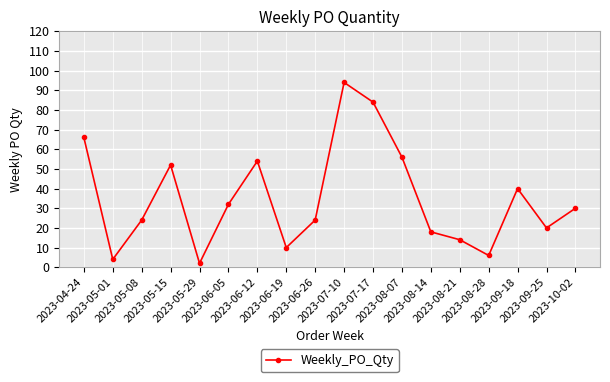

What value does the data have at 2023-07-17, to the nearest 10?

80